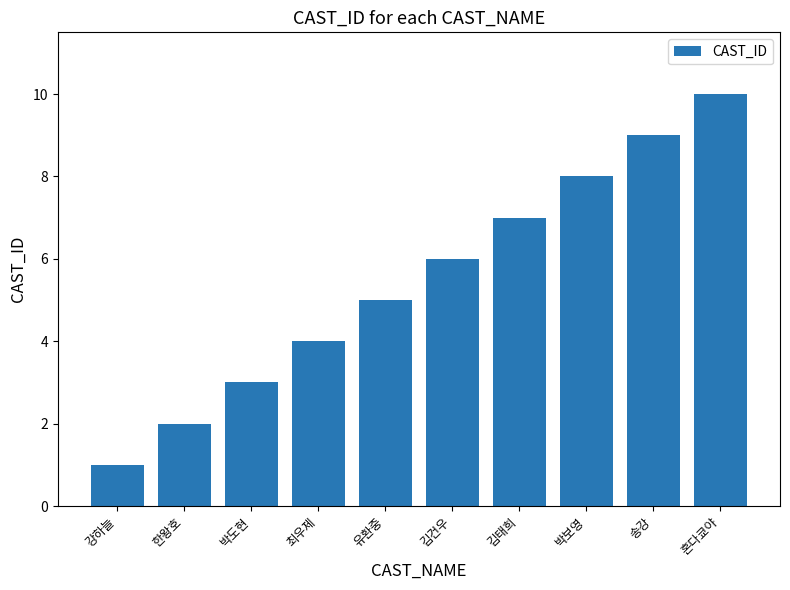

The value at 유환중 is 3. True or false?

False